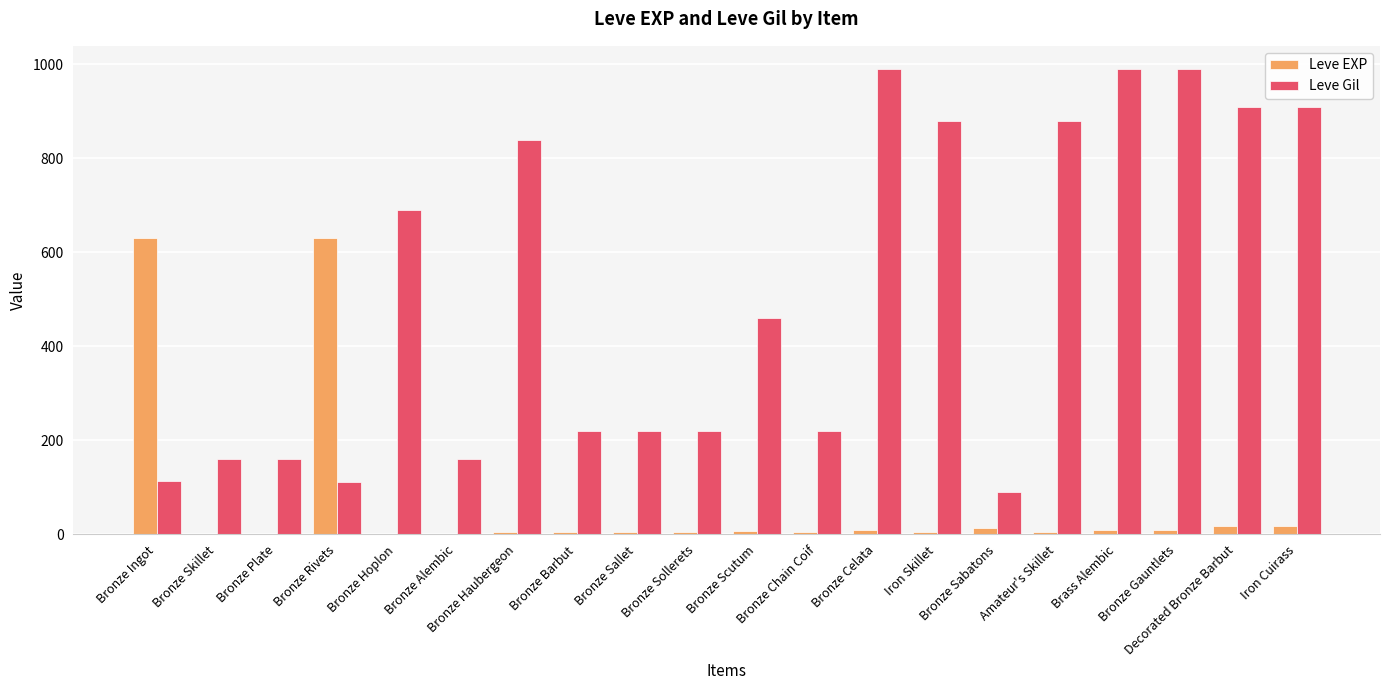

What is the sum of all Leve EXP values?

1386